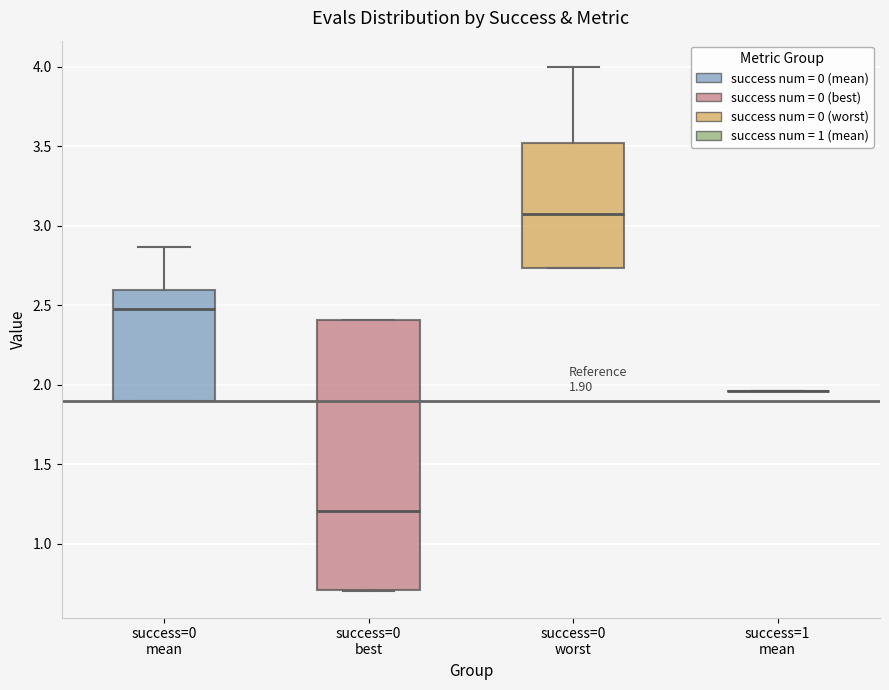

Which box is the tallest, from its lower edge to its upper edge?

success=0 best